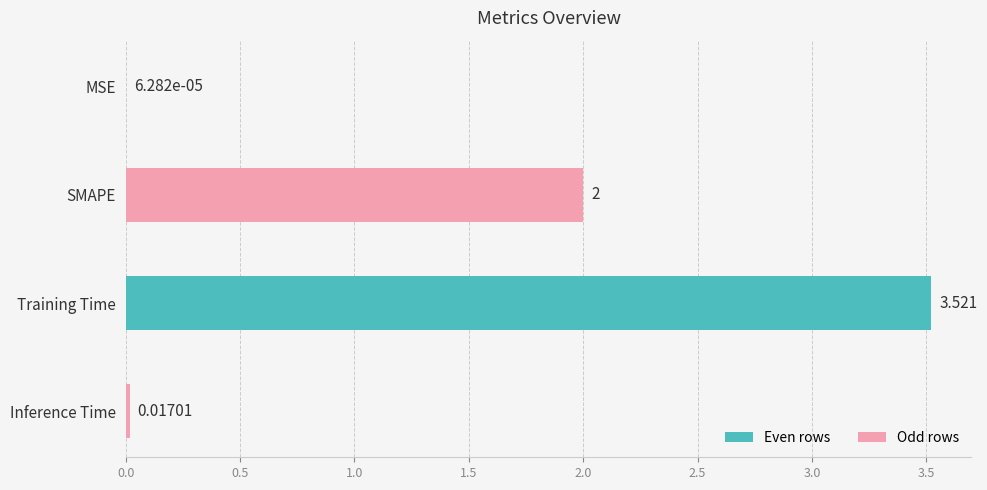

At which category does the chart reach its peak across all series?

Training Time